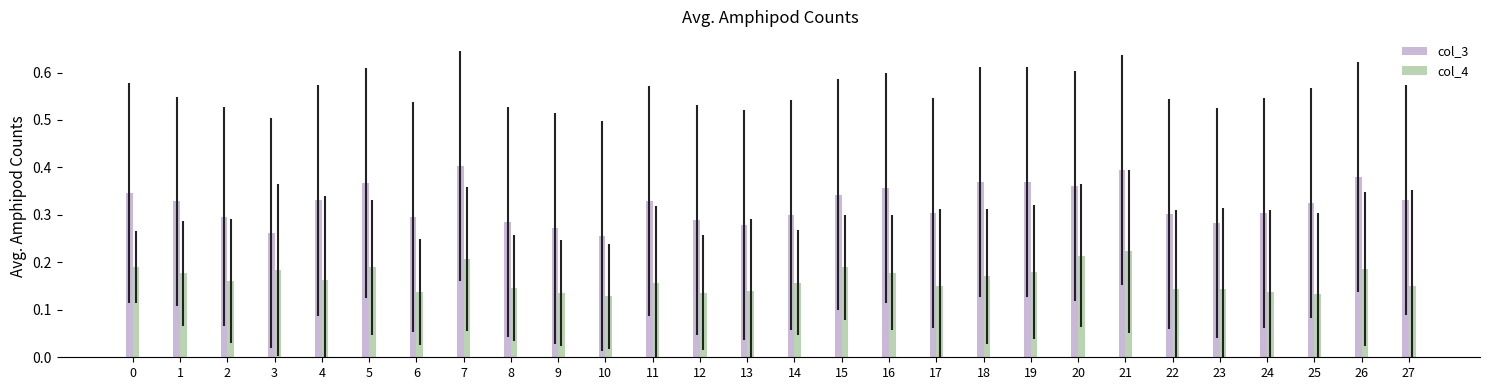

Which label corresponds to the largest value in the chart?

7